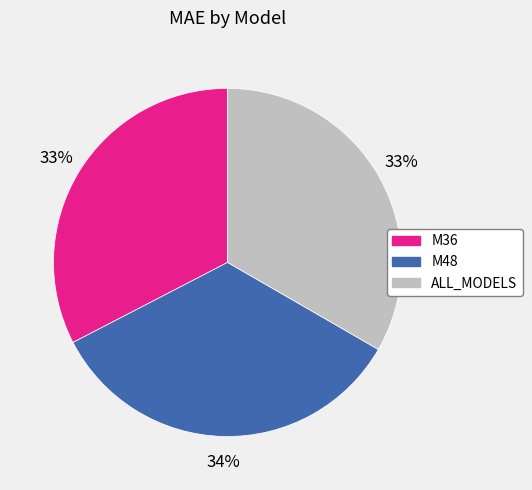

Does any single category account for the majority?

No